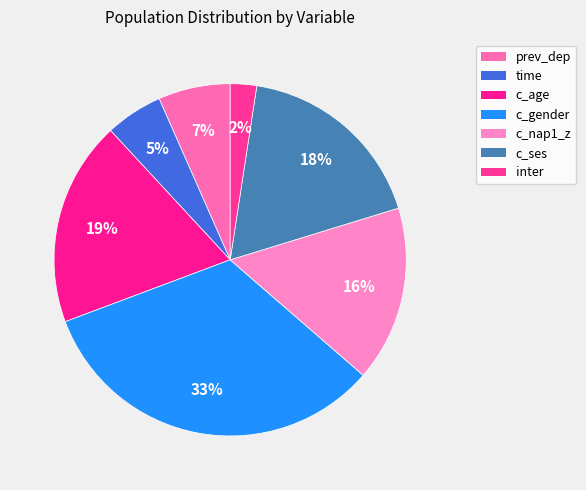

Which slice is the largest?

c_gender